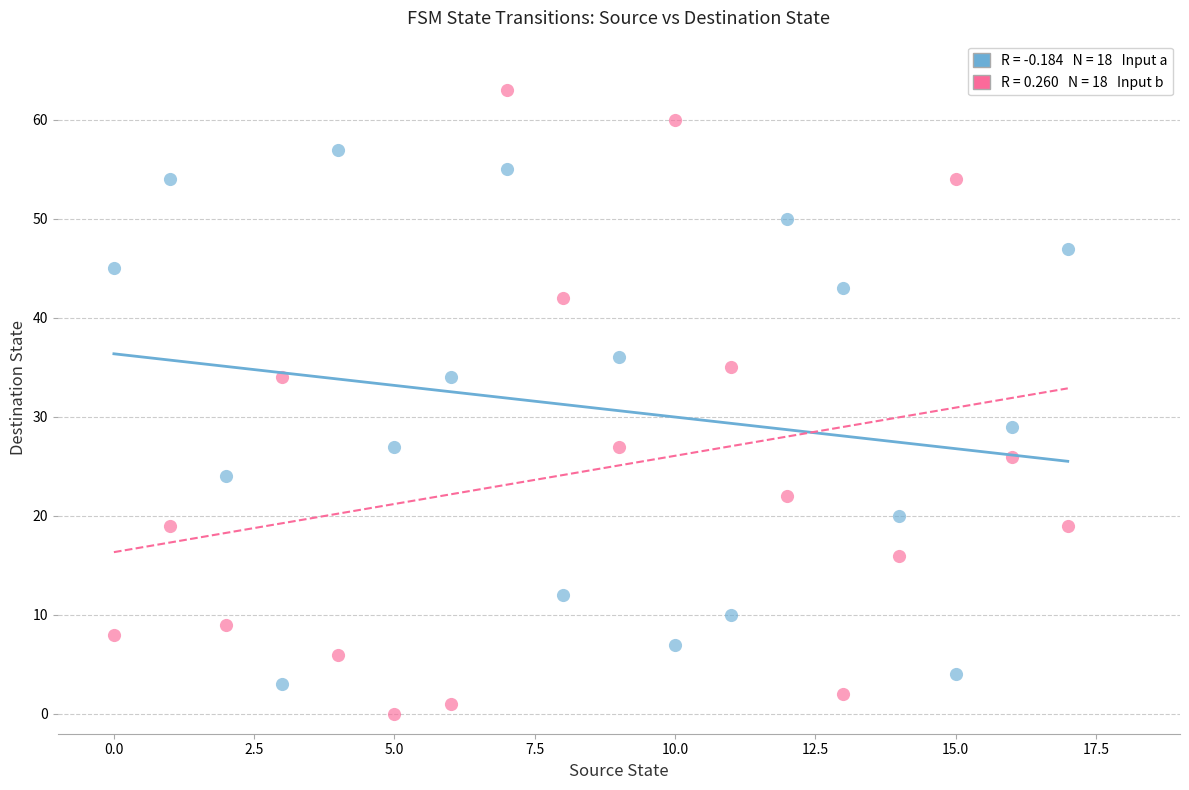

Across all data points, what is the range of Y values (max minus min)?

63